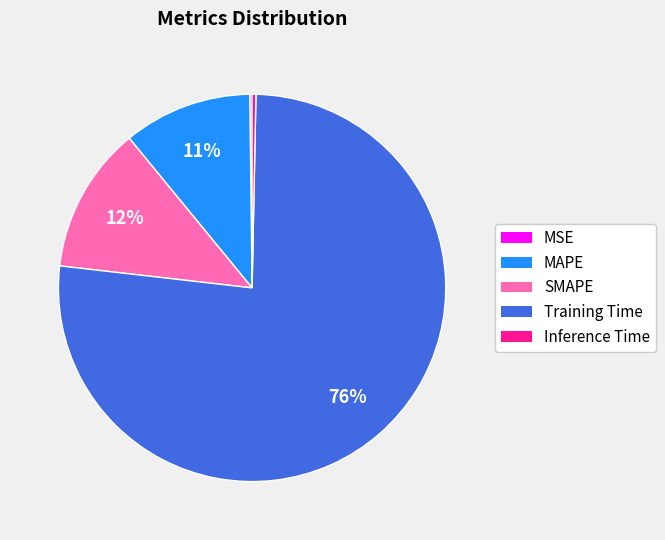

To the nearest percent, what percentage of the pie is MAPE?

11%